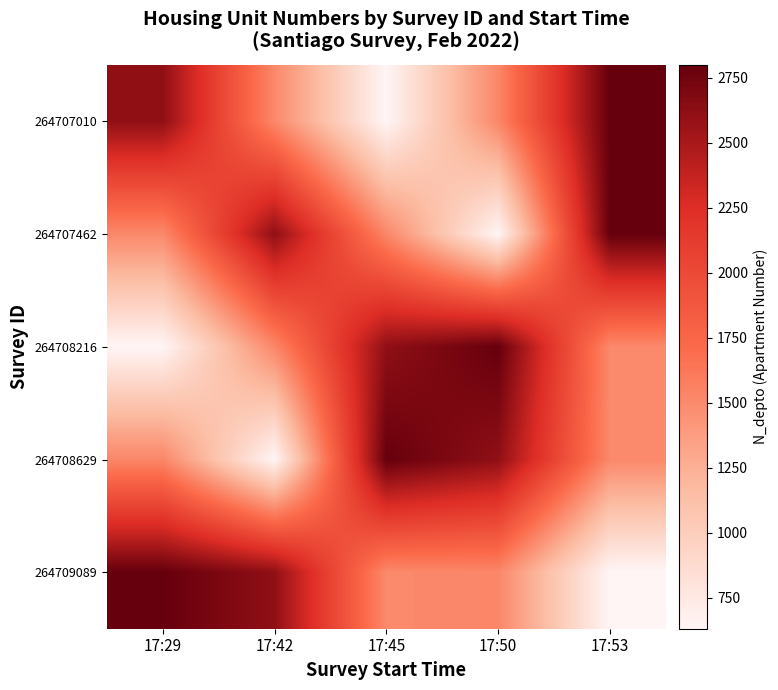

What is the difference between the highest and lowest values at 17:29?

2170